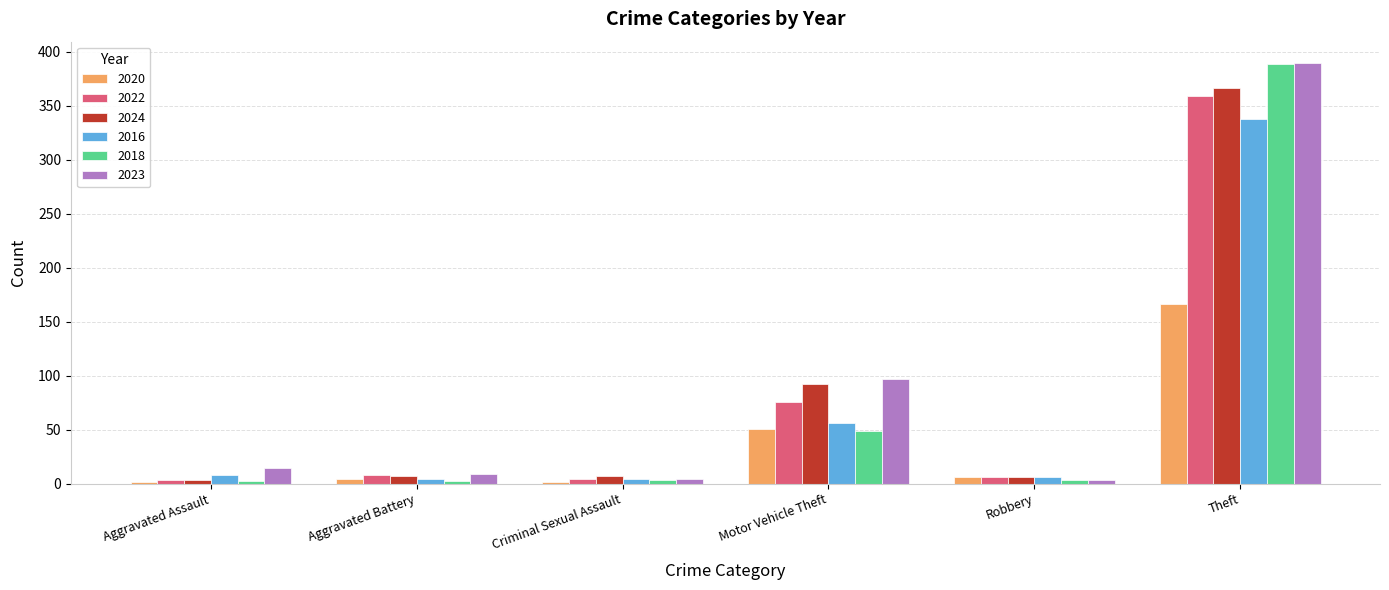

How many groups of bars are there?

6